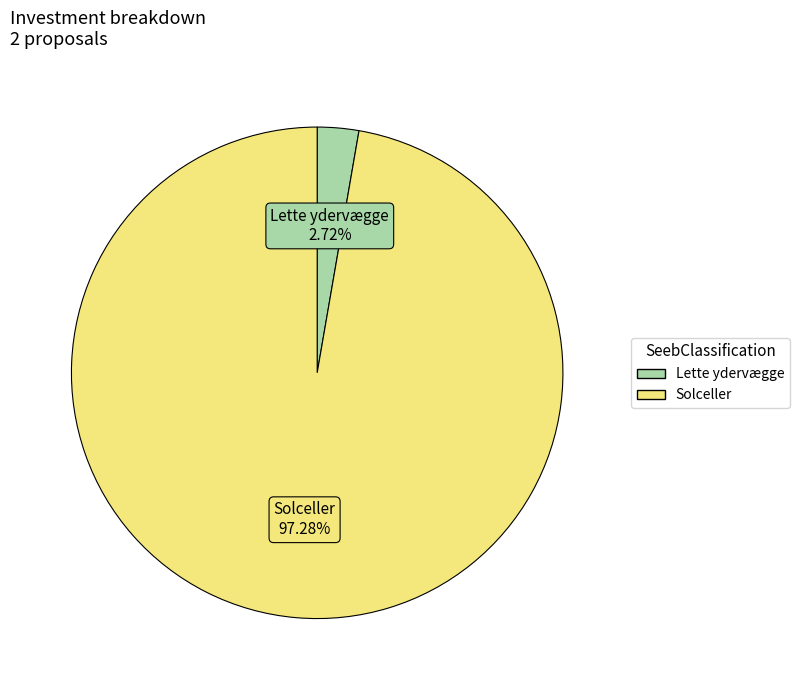

Combined, what portion of the pie is Solceller and Lette ydervægge?

100.0%